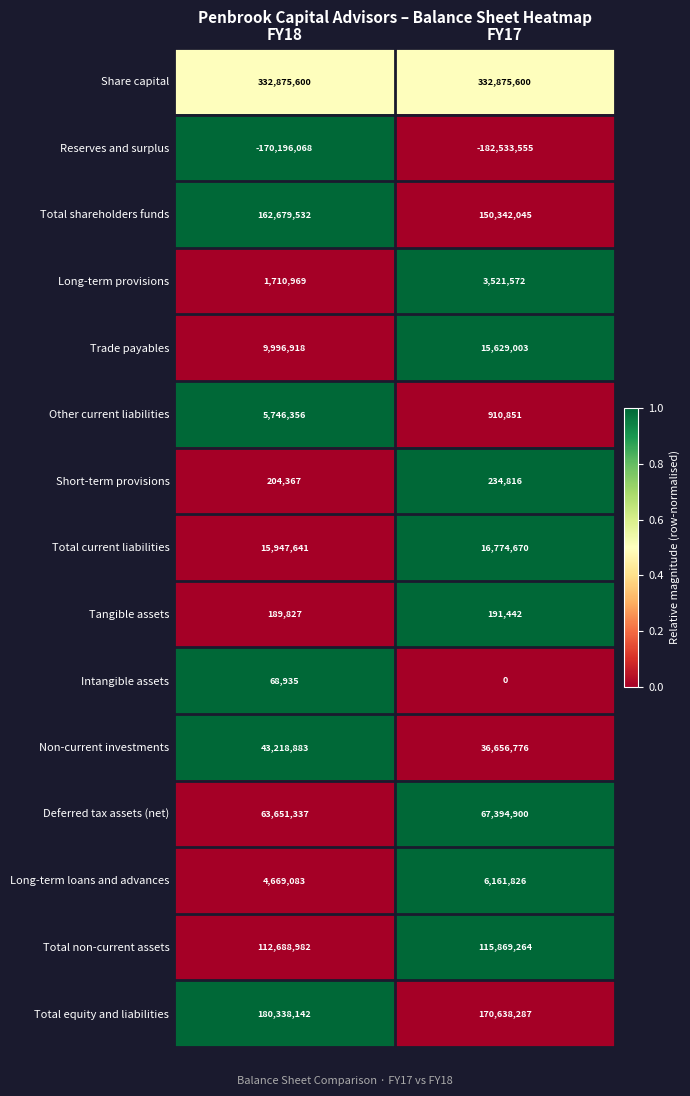

What is the sum of all Tangible assets values?

381269